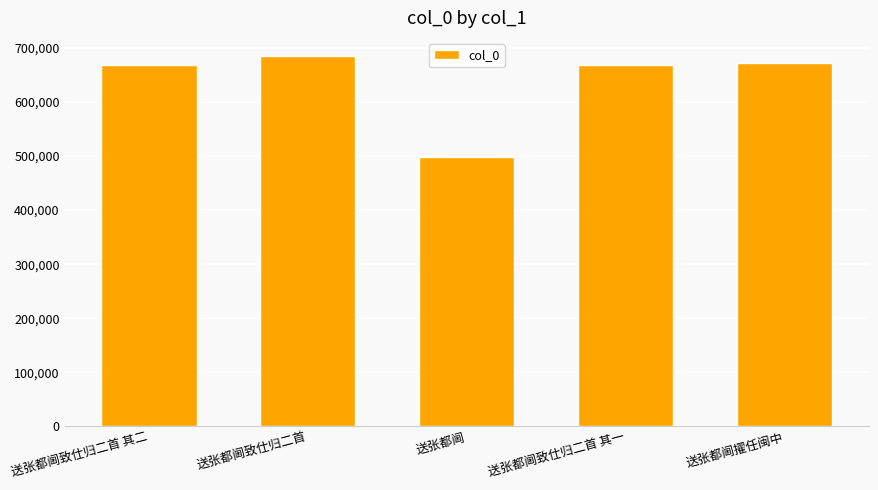

What is the difference between the values at 送张都阃 and 送张都阃致仕归二首 其二?

168801